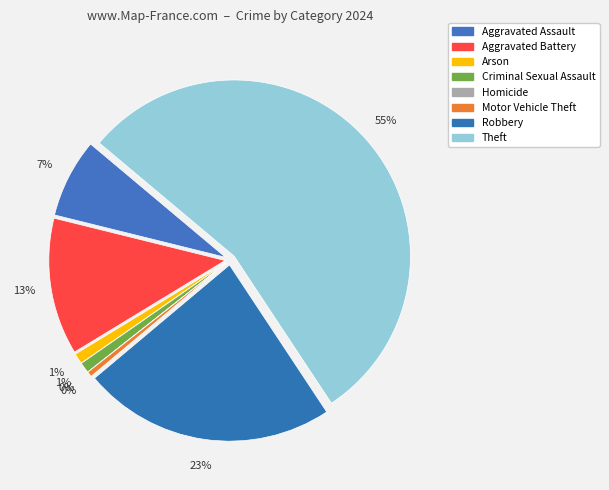

Is it true that Motor Vehicle Theft is 1% of the pie?

False